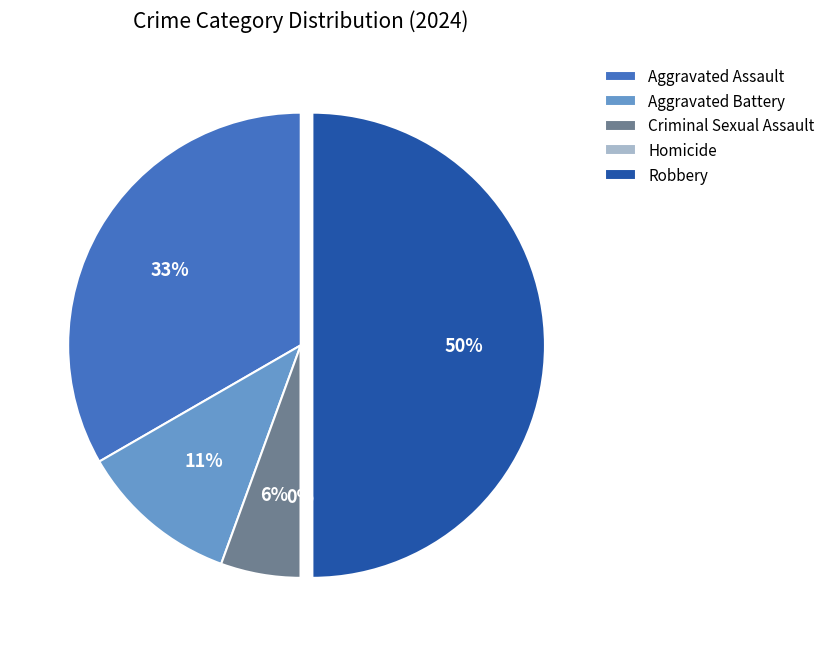

How many segments does this pie chart have?

5